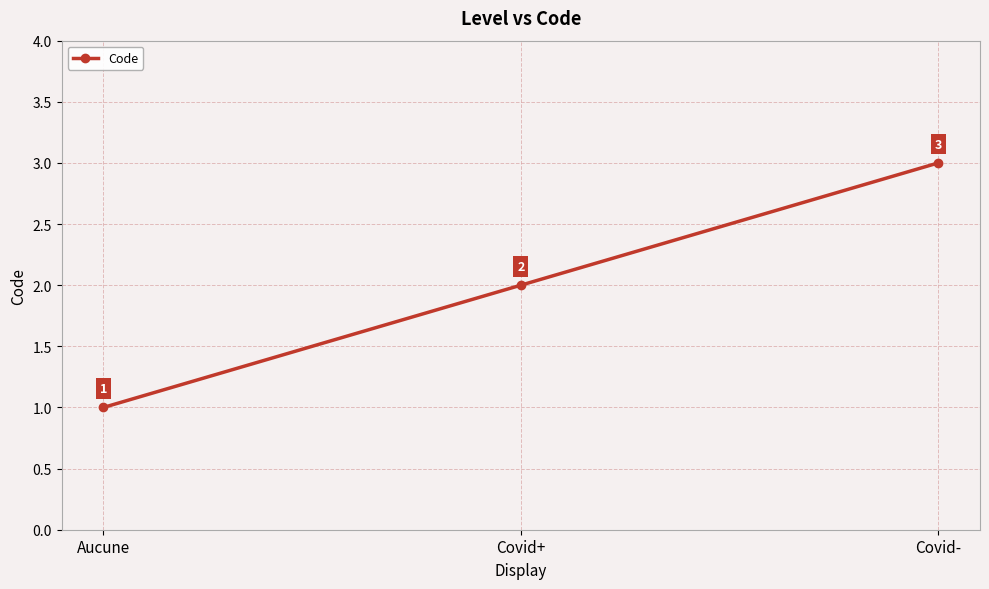

Count the number of data series in this chart.

1